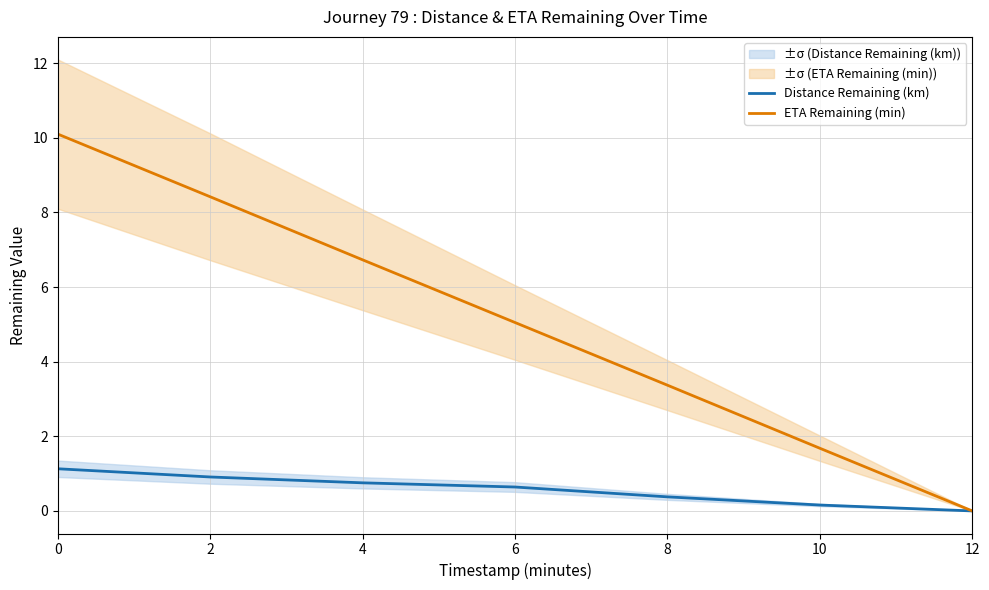

What is the sum of all ETA Remaining (min) values?

35.4